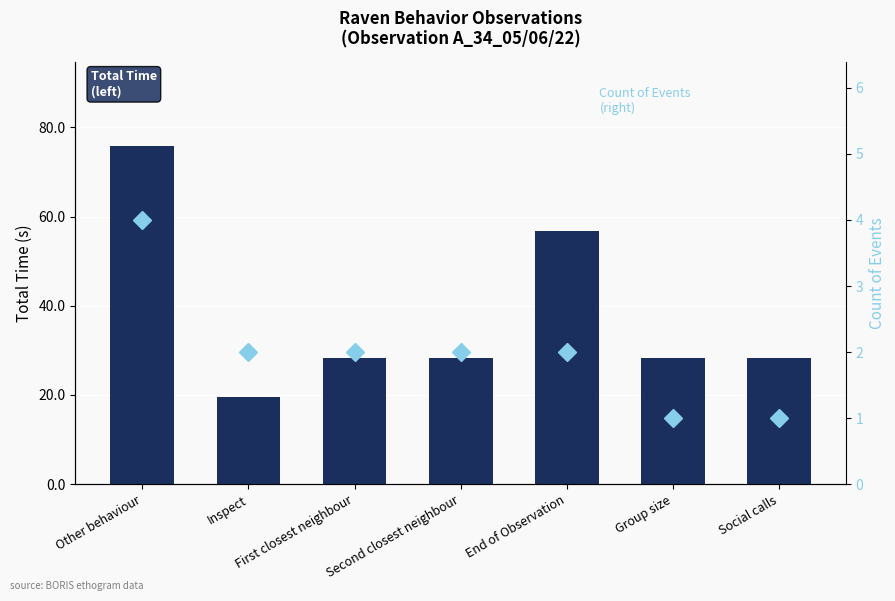

What is the average value of the Count of Events series?

2.0